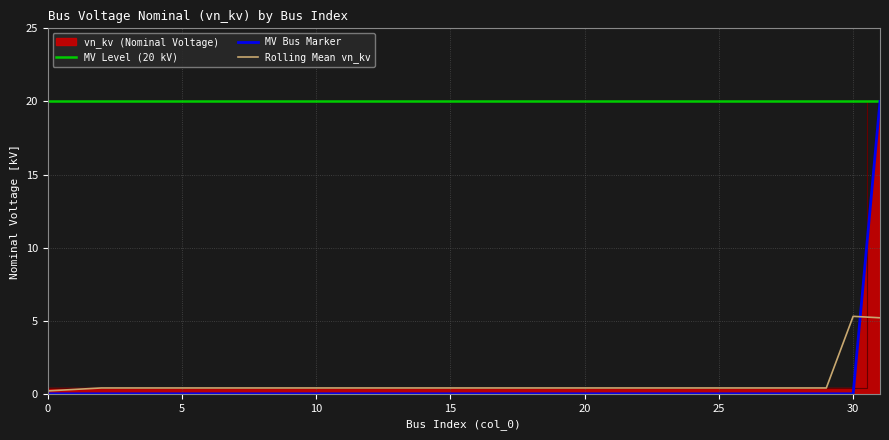

Reading left to right, list all the values displayed in this chart.

0=0.4	1=0.4	2=0.4	3=0.4	4=0.4	5=0.4	6=0.4	7=0.4	8=0.4	9=0.4	10=0.4	11=0.4	12=0.4	13=0.4	14=0.4	15=0.4	16=0.4	17=0.4	18=0.4	19=0.4	20=0.4	21=0.4	22=0.4	23=0.4	24=0.4	25=0.4	26=0.4	27=0.4	28=0.4	29=0.4	30=0.4	31=20.0